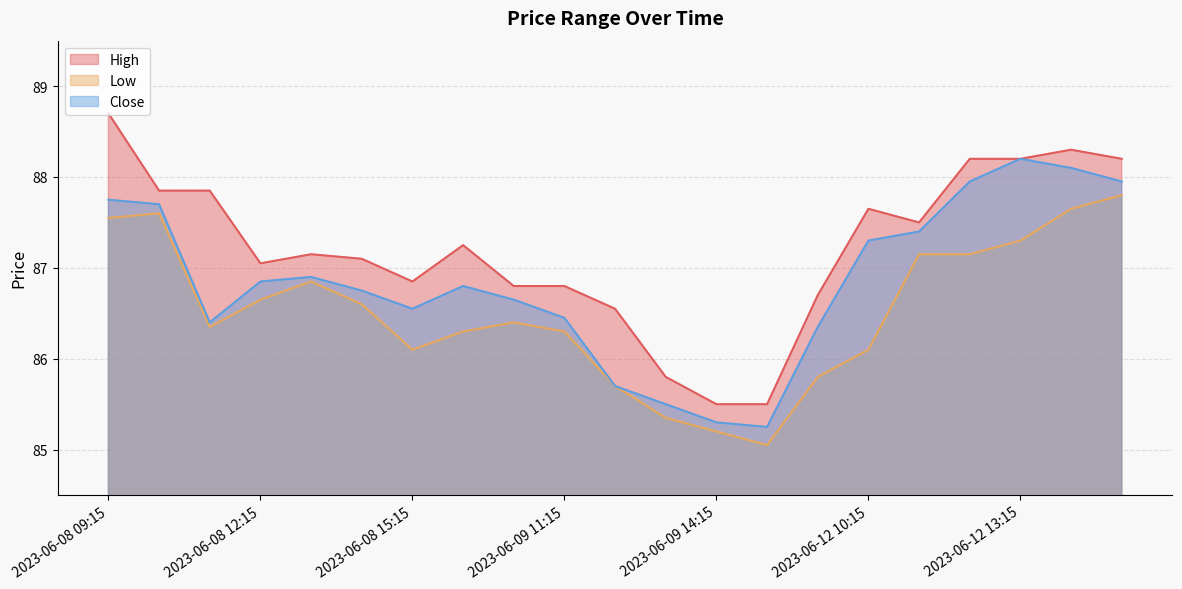

What is the average value of the High series?

87.2